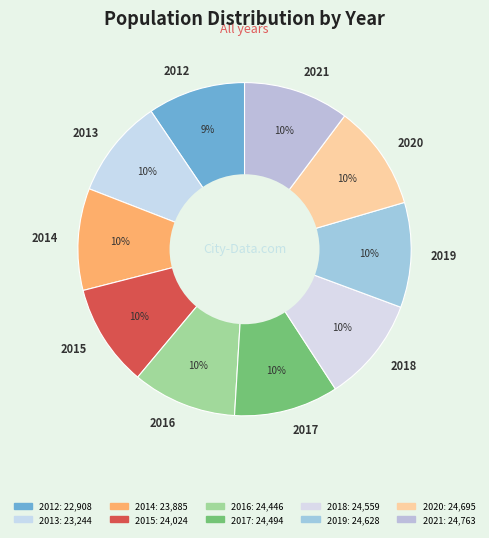

Does any single category account for the majority?

No